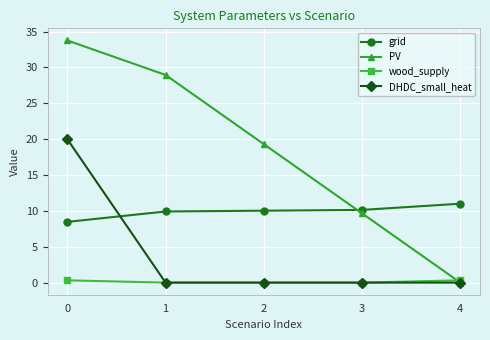

How many positive values does the PV series have?

4